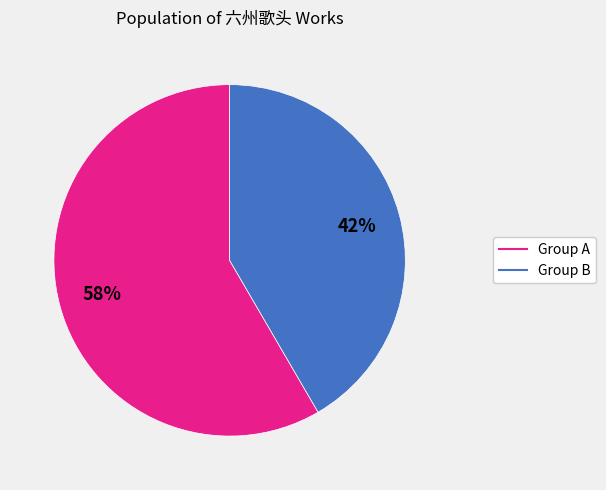

To the nearest percent, what is the average slice percentage?

50%